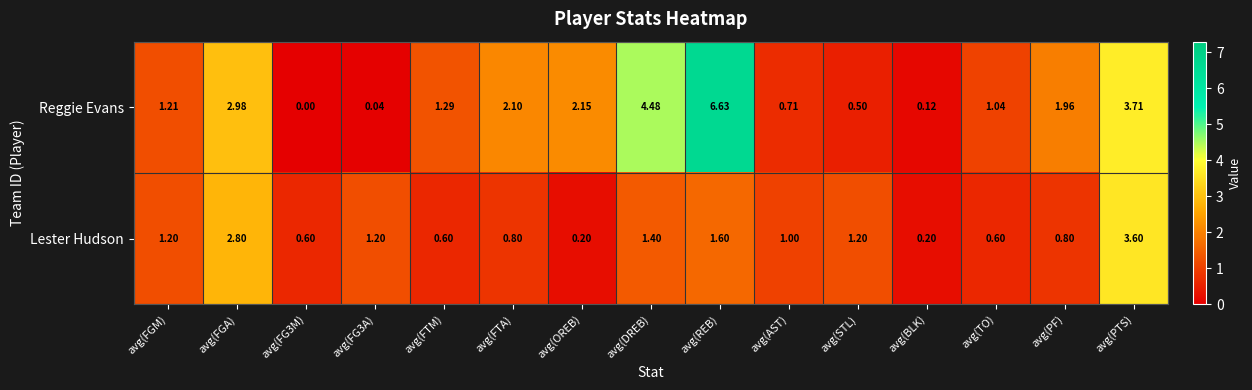

Where does the Lester Hudson series first go above 1?

avg(FGM)